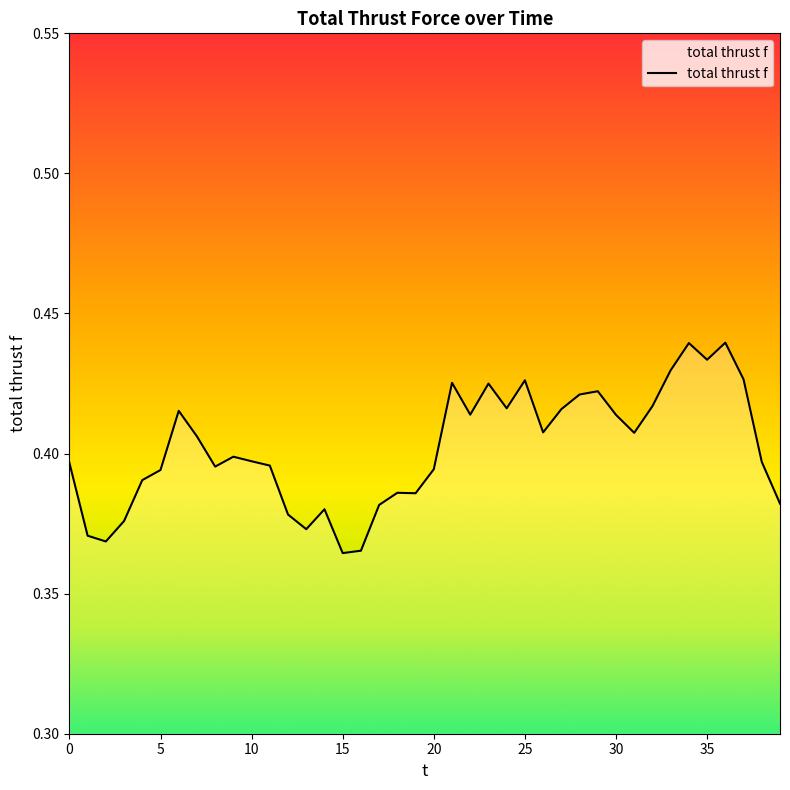

What is the sum of all values?

16.1